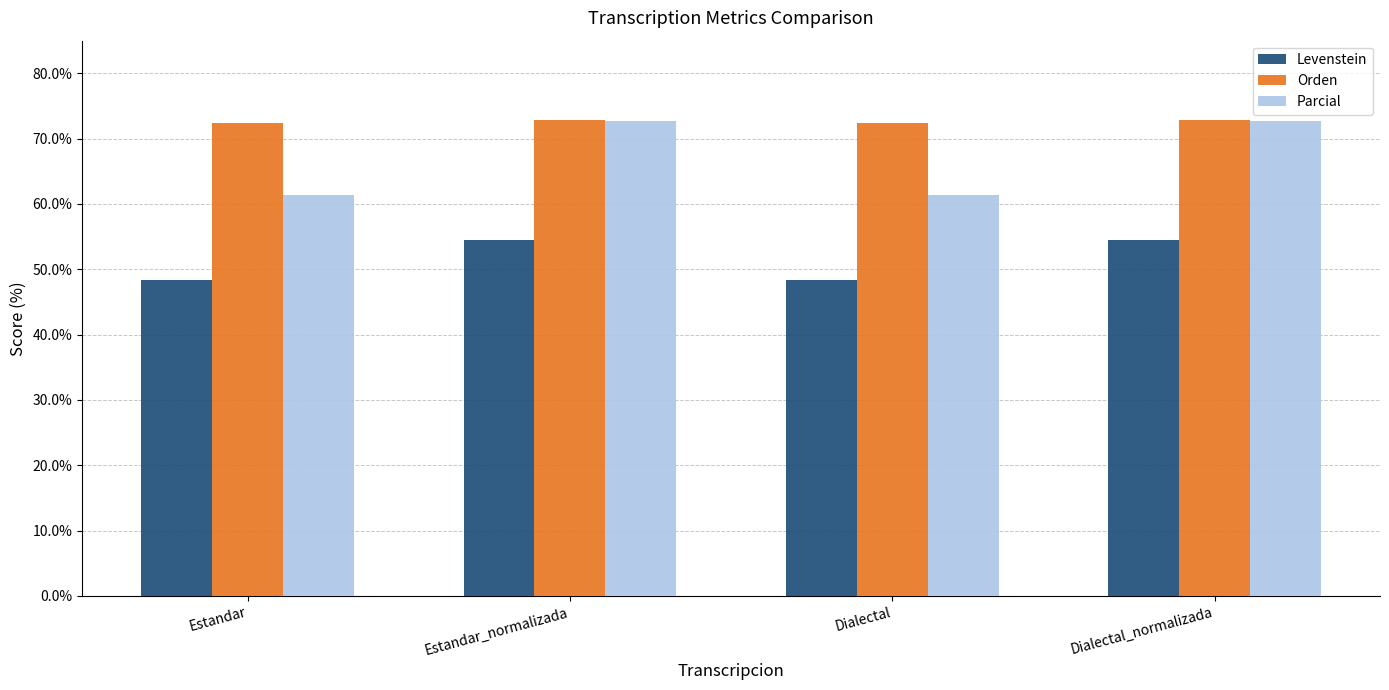

What is the approximate value of Parcial at Dialectal_normalizada?

72.7